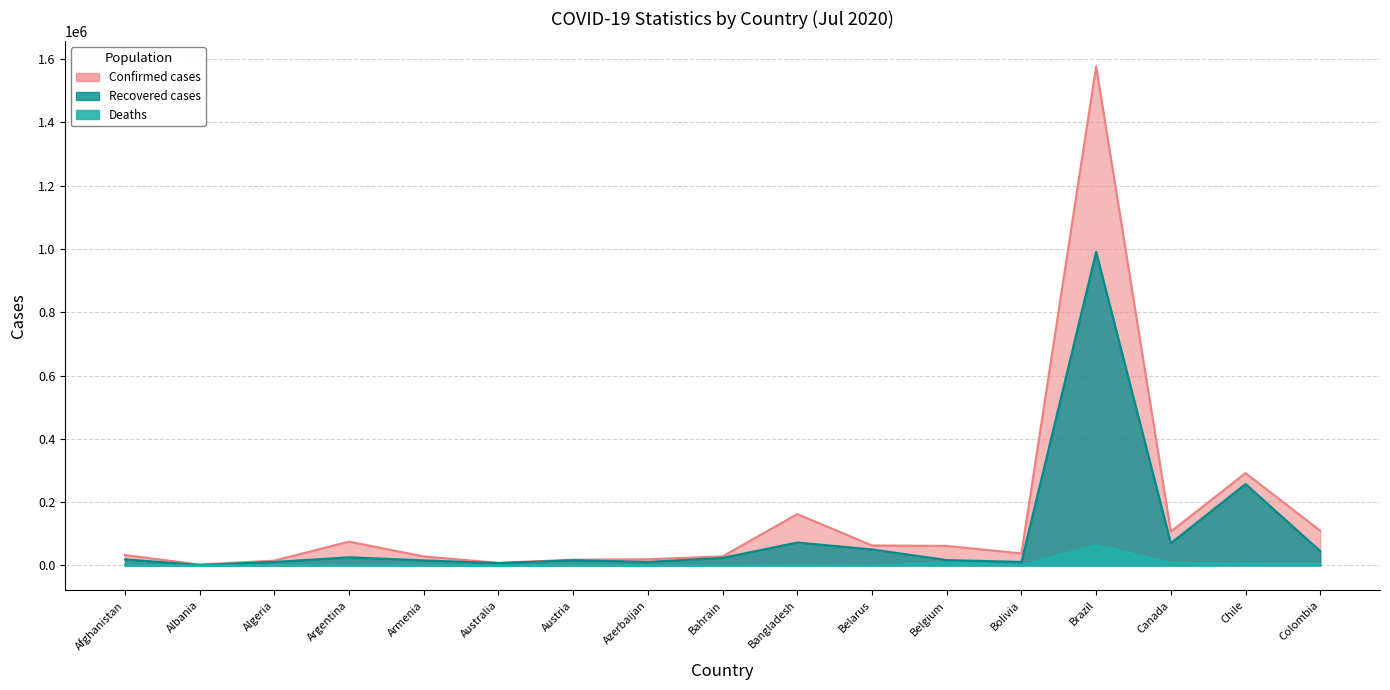

Which series has the largest total across all categories?

Confirmed